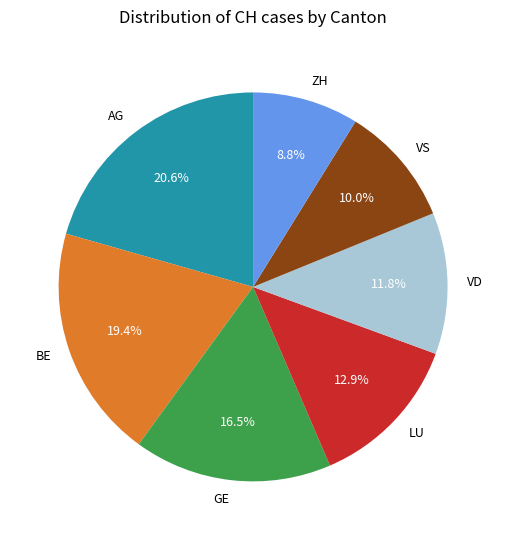

Which category has the smallest portion of the pie?

ZH